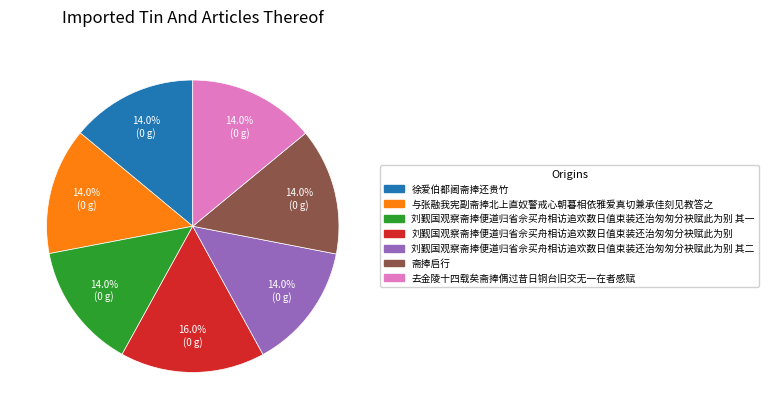

Is there any slice that represents more than half of the pie?

No